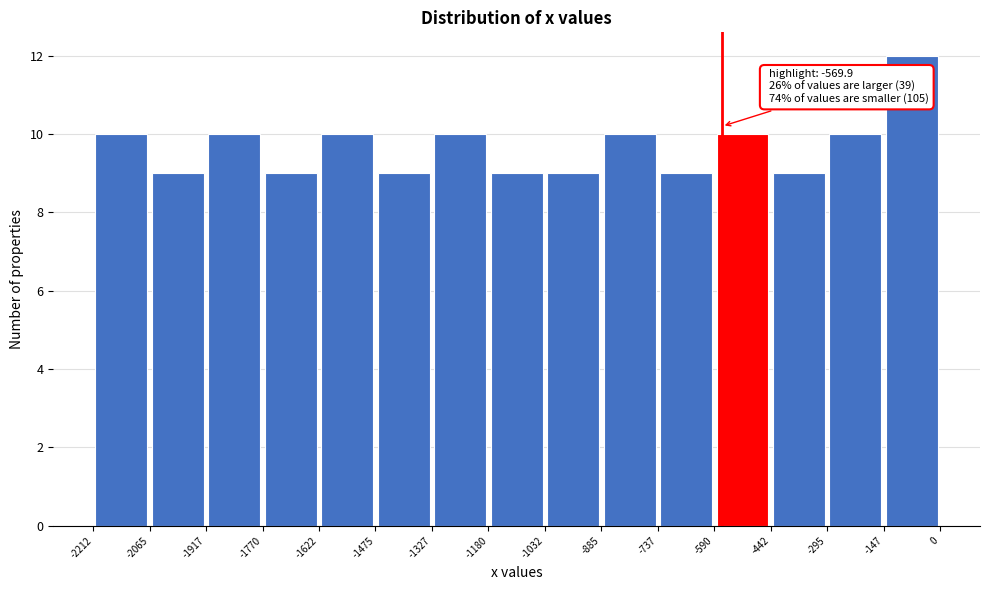

Which range on the x-axis has the tallest bar?

-147 to 0